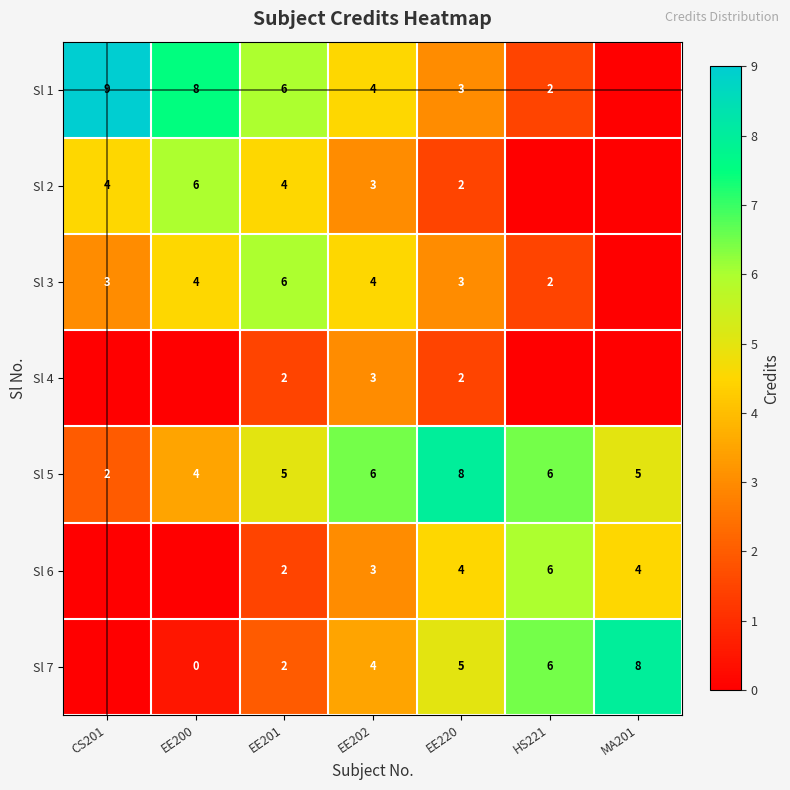

Is it true that Sl 5 equals 8 at MA201?

False